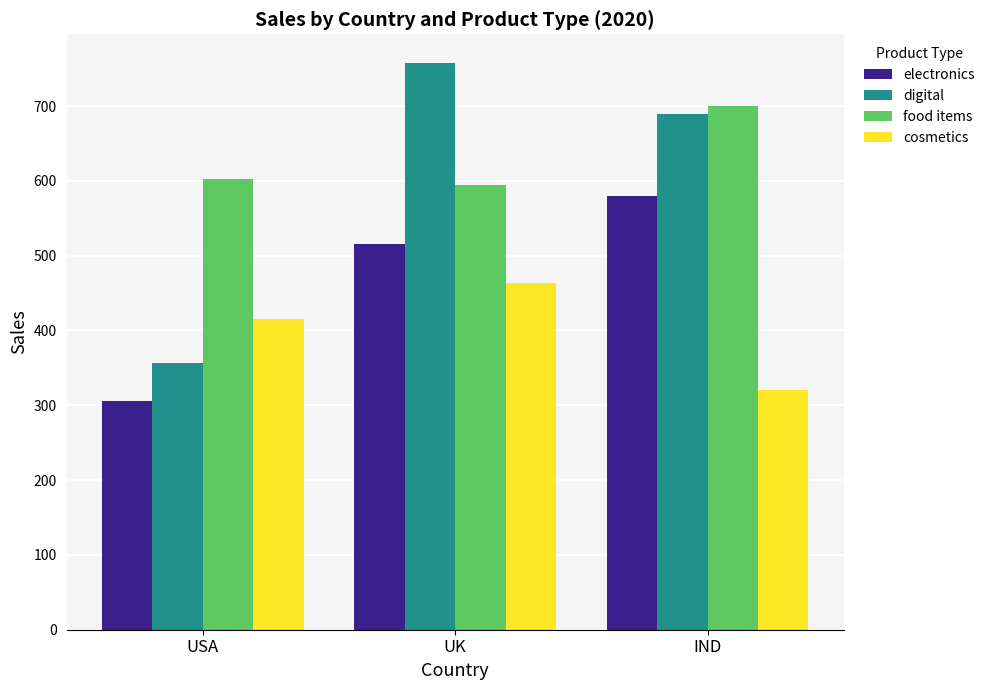

Is it true that food items equals 879 at USA?

False